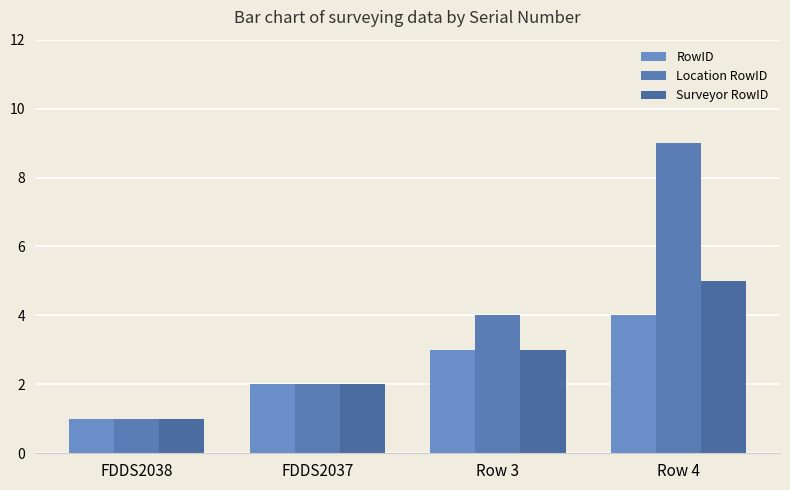

At which label does Surveyor RowID reach its minimum?

FDDS2038